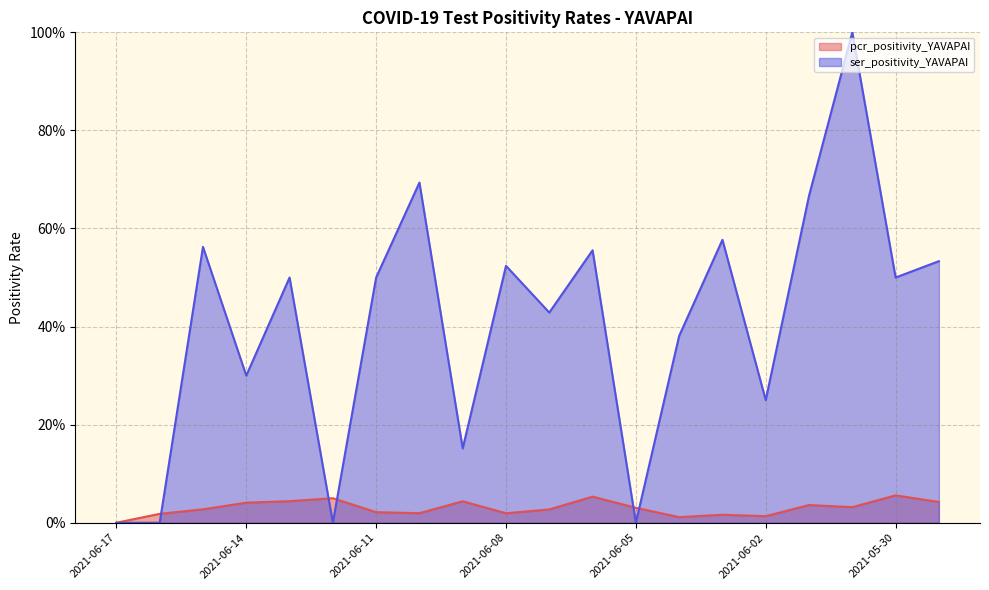

List the series in order of their peak value, lowest first.

pcr_positivity_YAVAPAI, ser_positivity_YAVAPAI